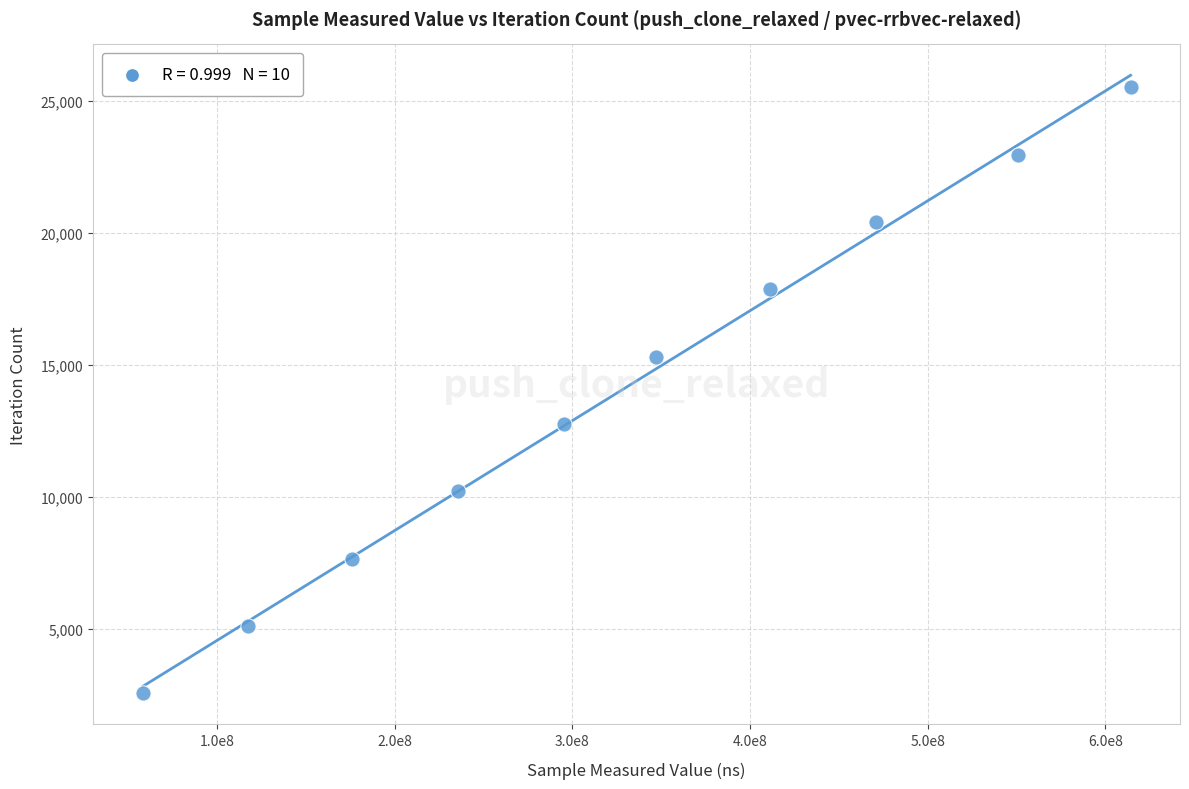

What is the range of X values (max minus min)?

556101356